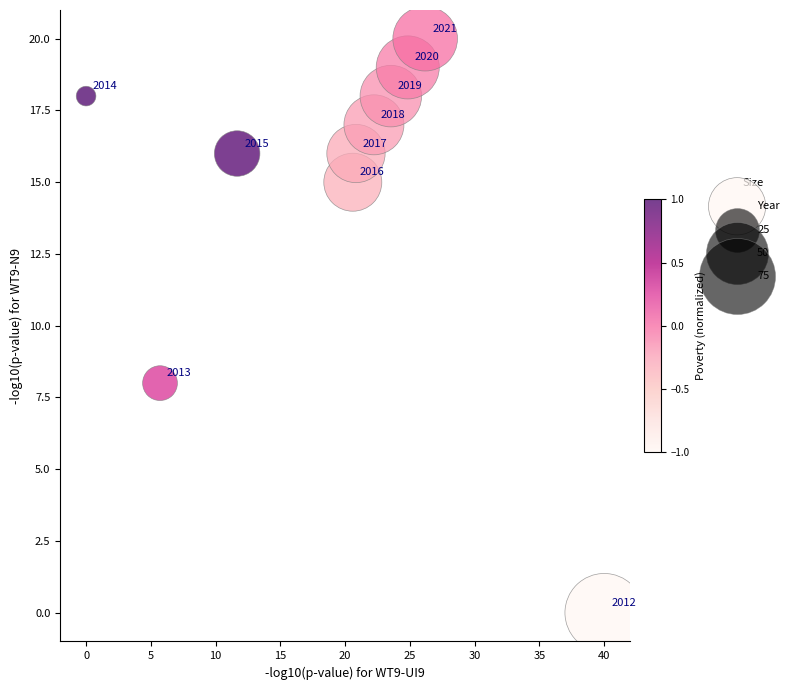

What Y value in the scatter plot is closest to 10?

8